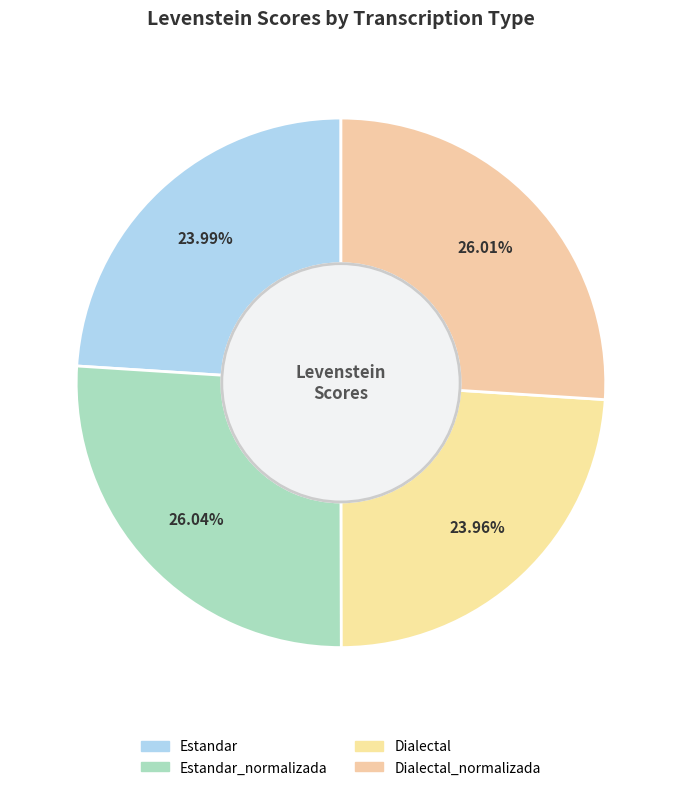

How many segments does this pie chart have?

4